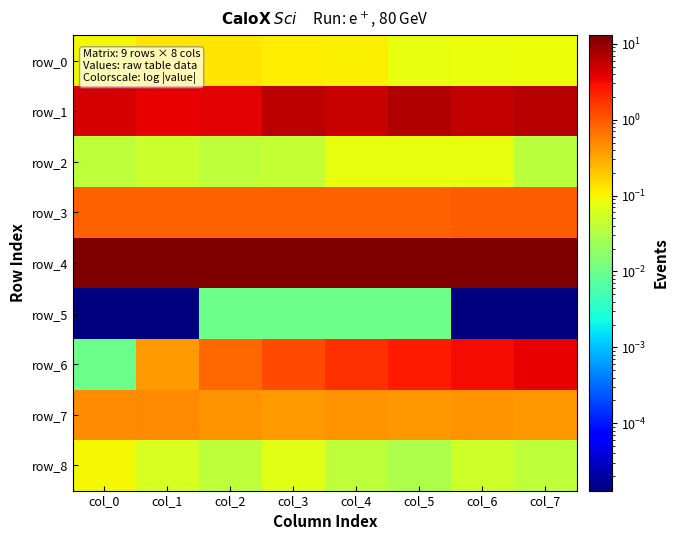

Which category has the highest value across all series?

col_7